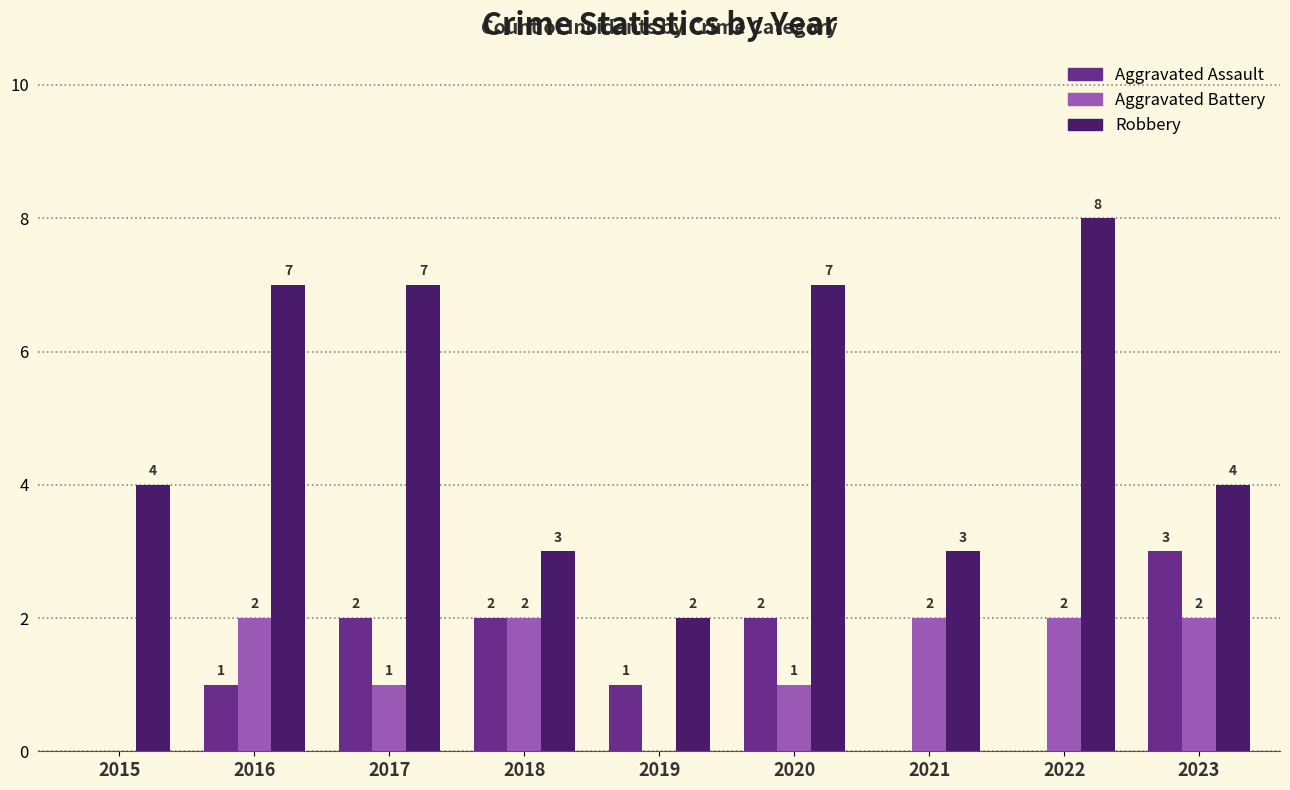

What is the sum of all Robbery values?

45